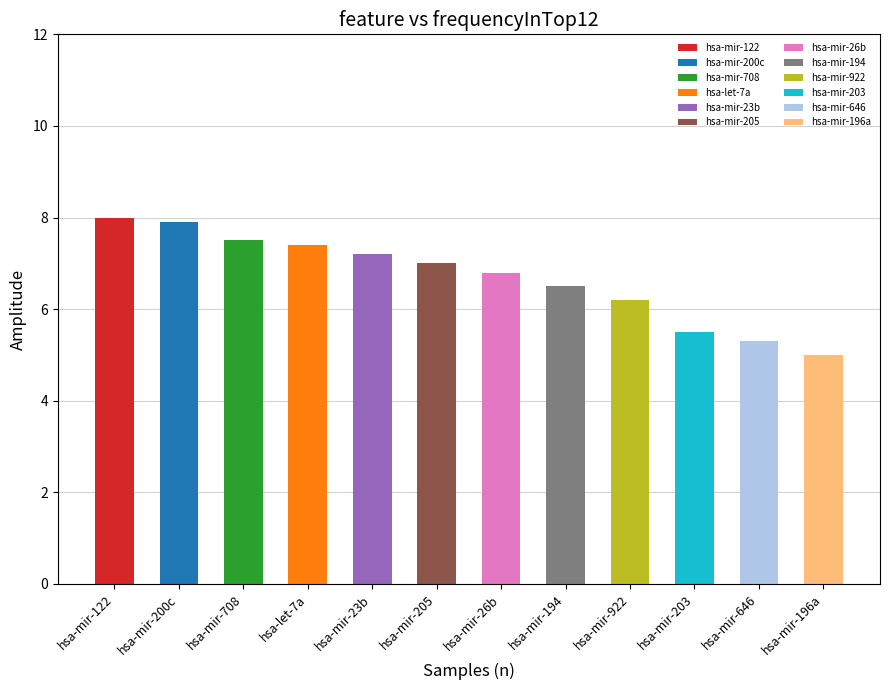

What position from the right is hsa-mir-196a?

1